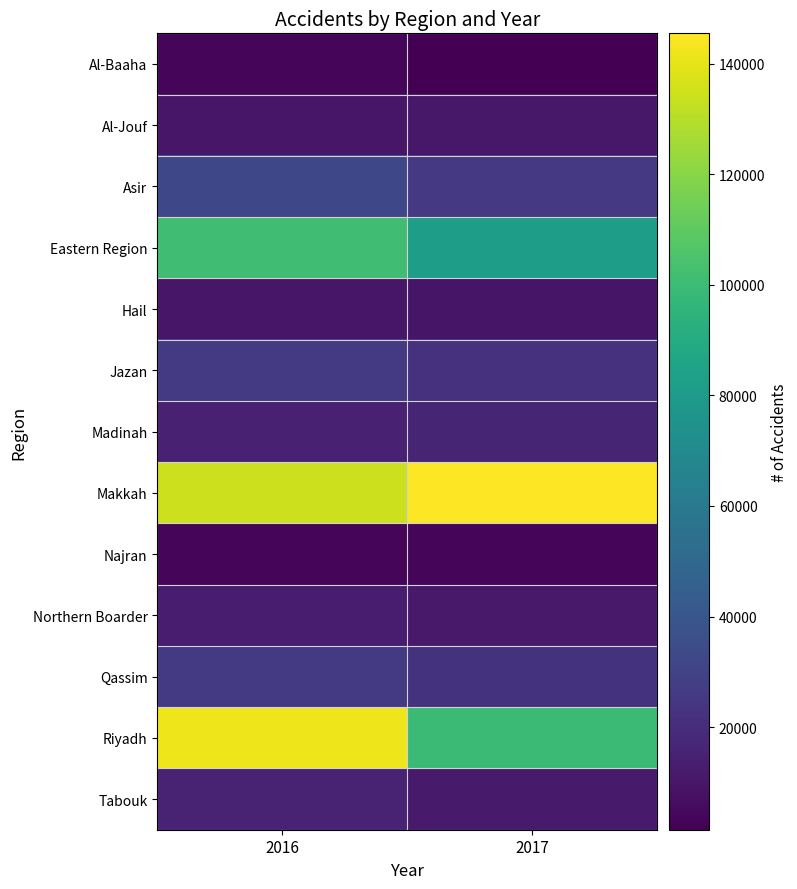

Which has a higher value, 2017 or 2016?

2016